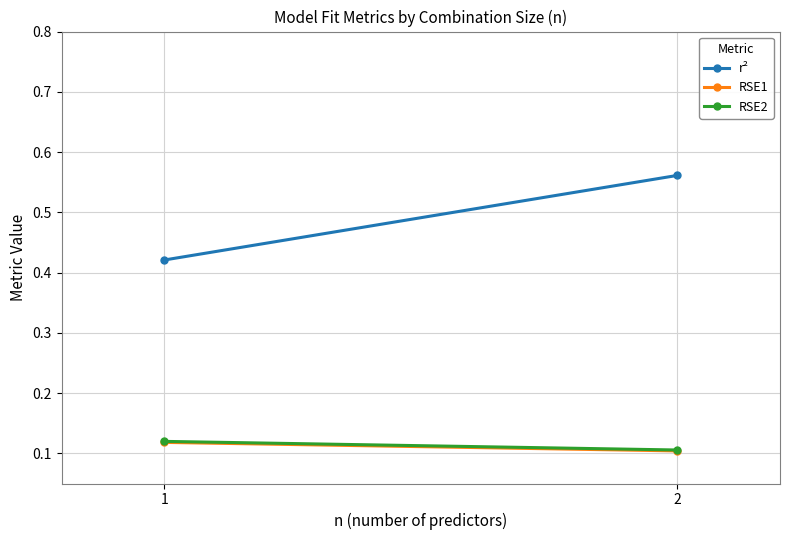

Rank the series by their maximum value, from highest to lowest.

r², RSE2, RSE1